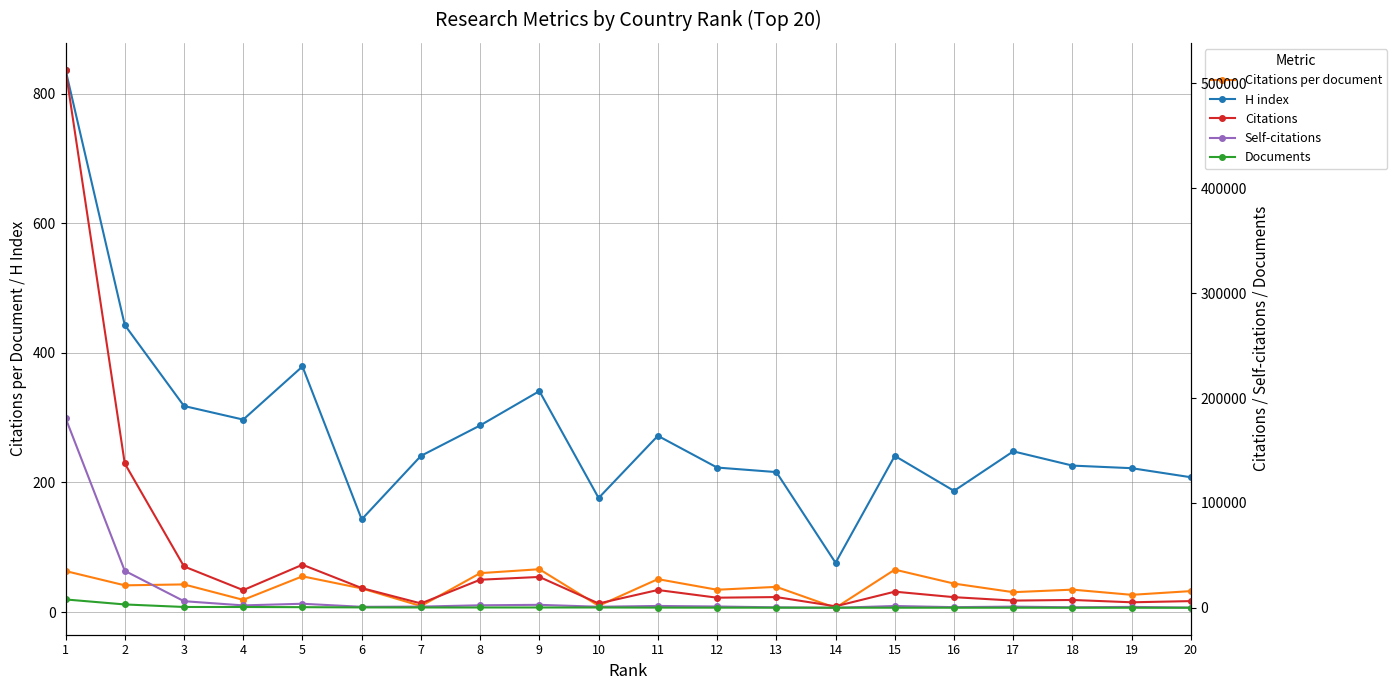

At which category does the chart reach its minimum across all series?

14